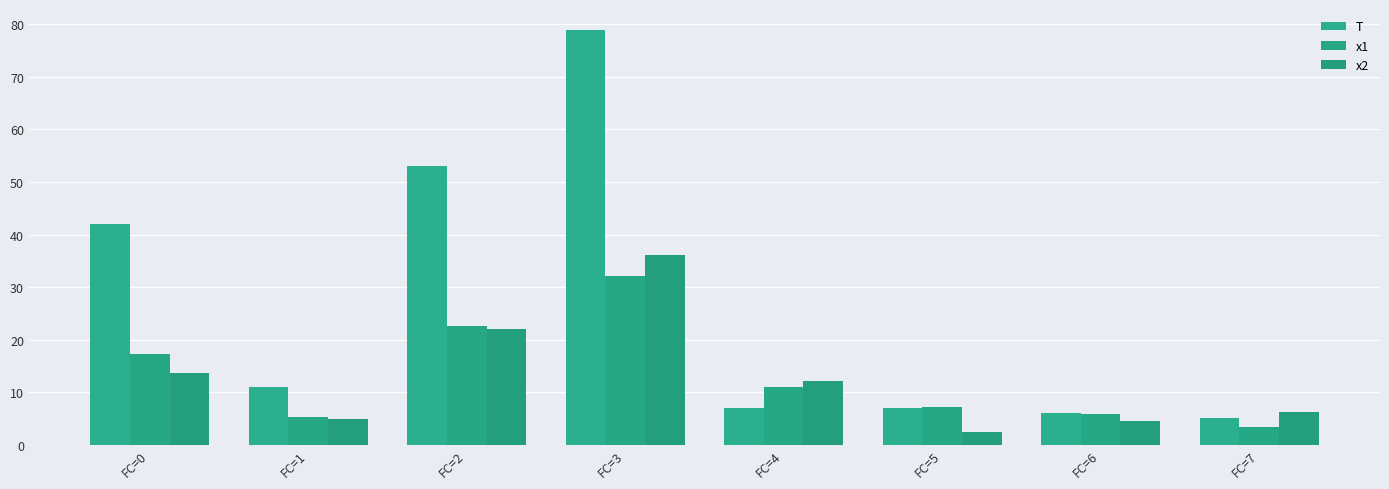

Which series changed the most between FC=3 and FC=5?

T